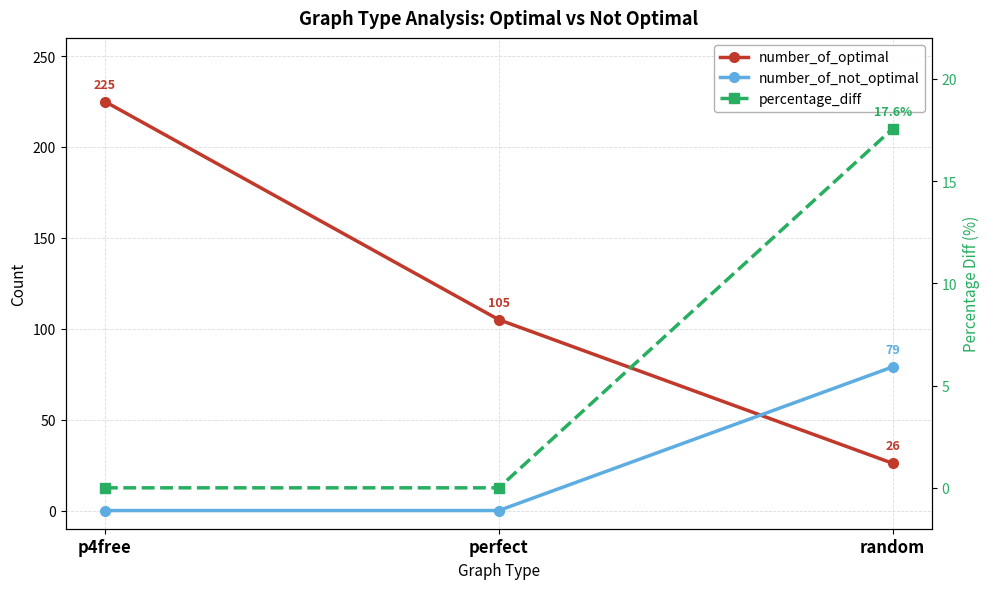

Which series has the largest total across all categories?

number_of_optimal